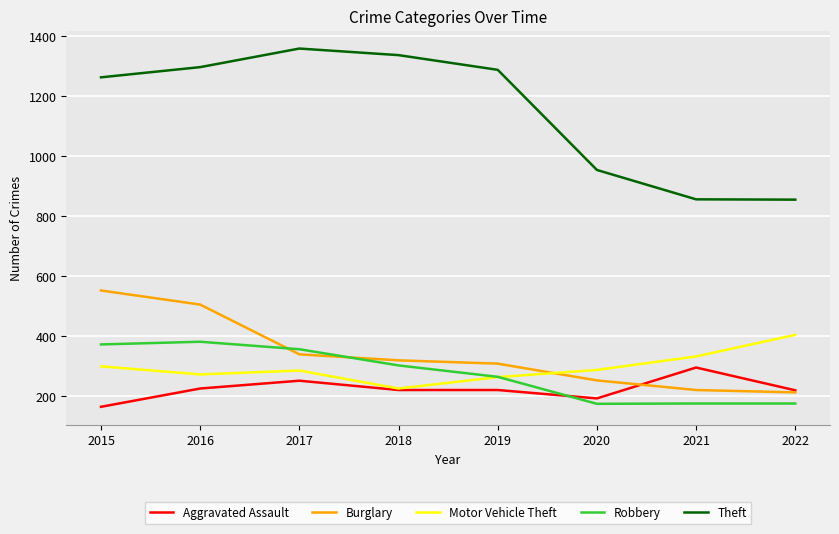

True or false: Motor Vehicle Theft has more than 1 points higher than both neighbors.

False